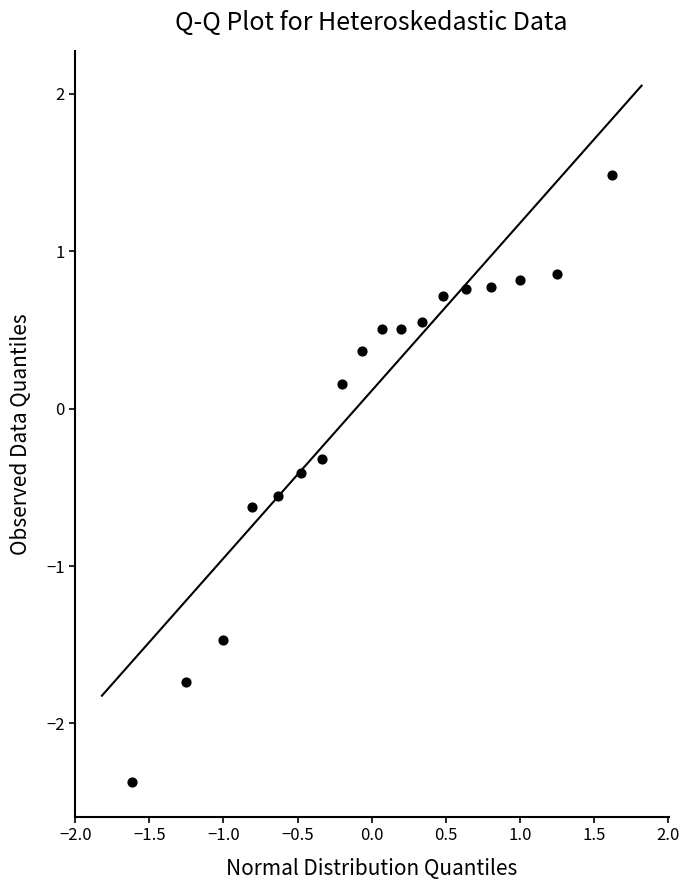

What is the range of X values (max minus min)?

3.2